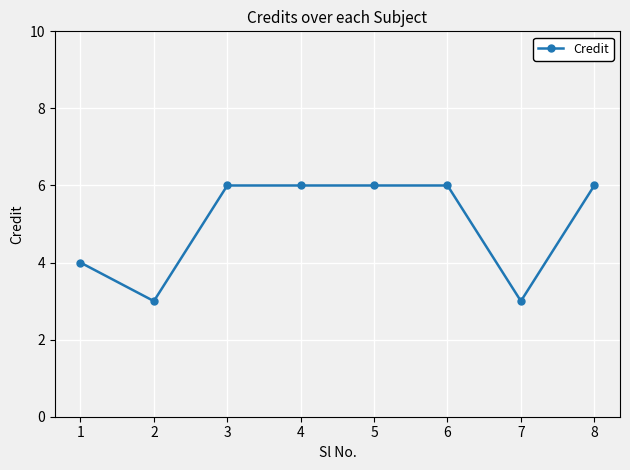

What is the average value?

5